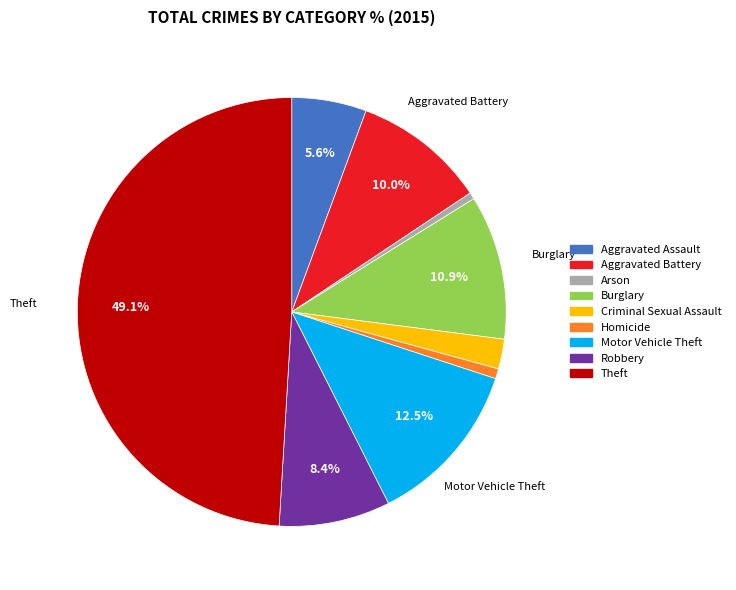

To the nearest percent, what is the difference between the Homicide and Aggravated Assault slice percentages?

5%